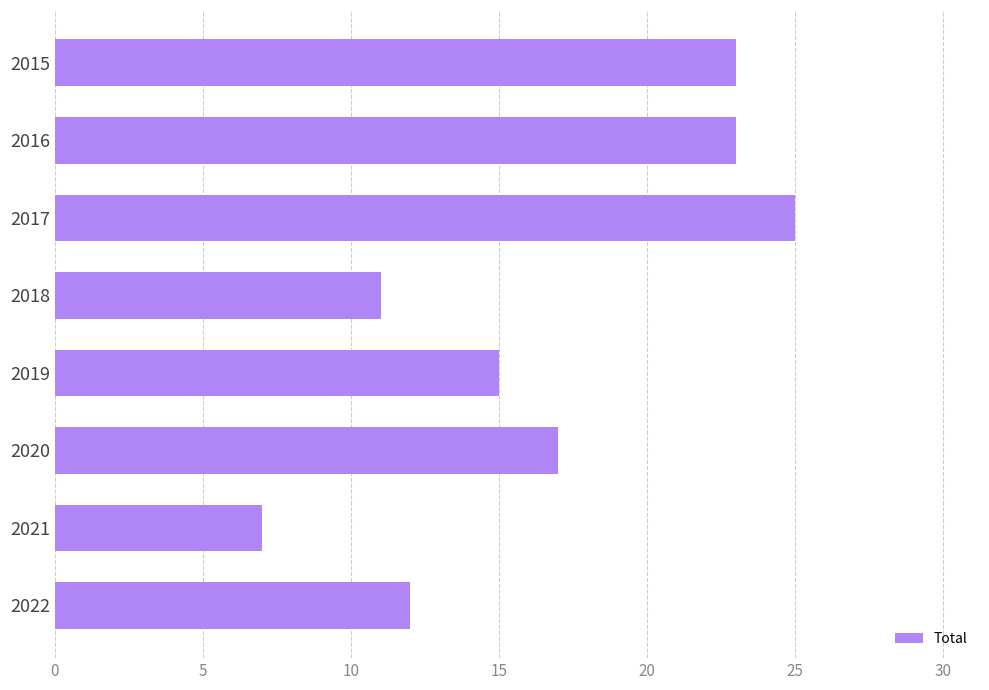

How many data points does each series have?

8